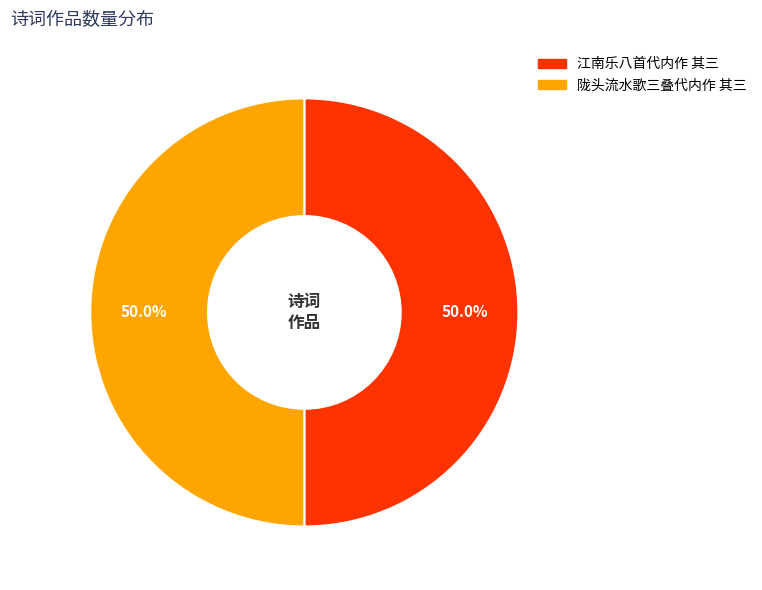

To the nearest percent, what is the combined percentage of 江南乐八首代内作 其三 and 陇头流水歌三叠代内作 其三?

100%